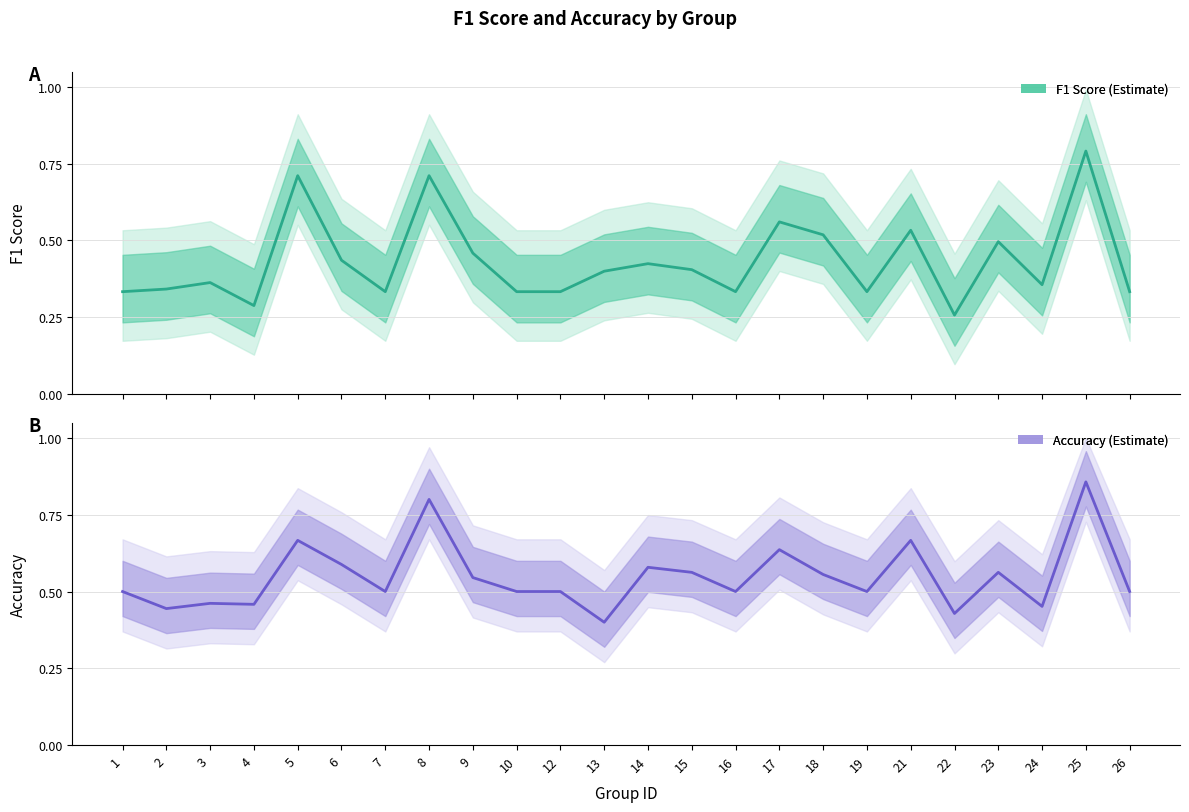

Between 2 and 21, which series saw the biggest shift?

accuracy